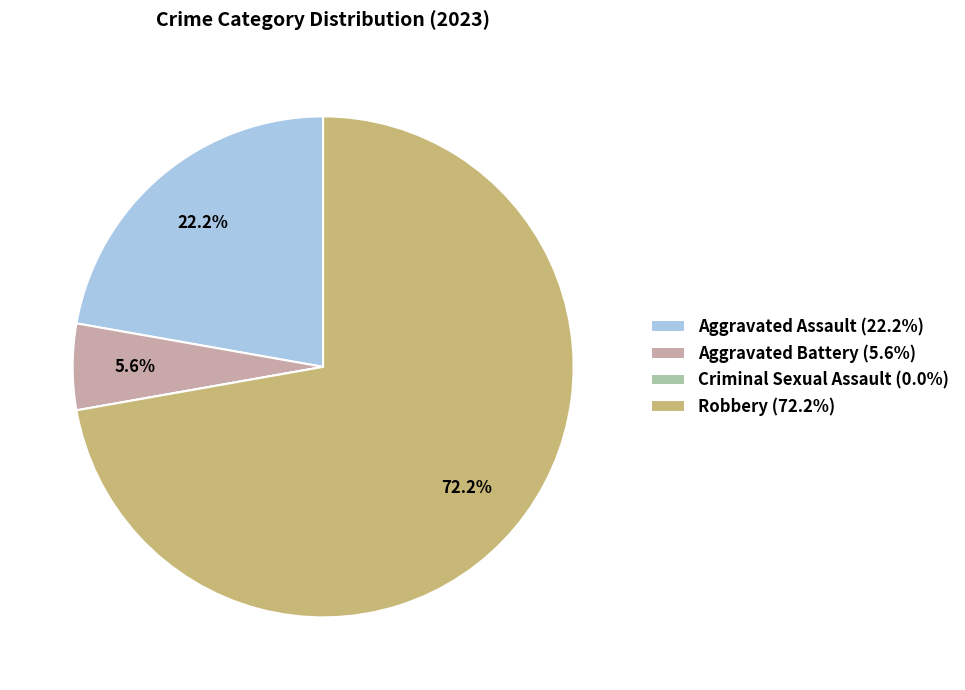

What is the total percentage of Robbery (72.2%) and Aggravated Assault (22.2%)?

94.4%